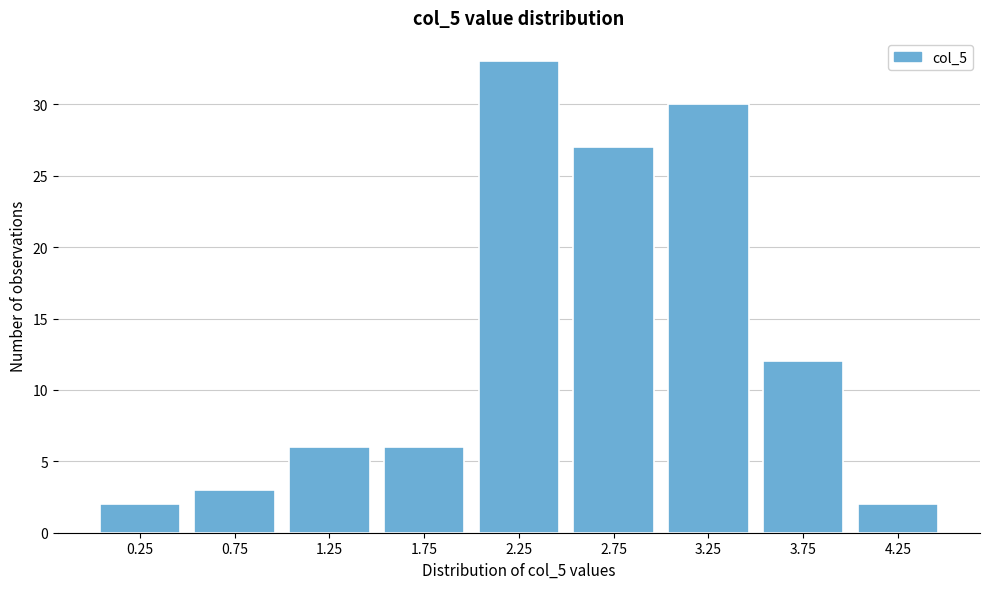

Reading left to right, transcribe all the data shown in this chart.

0.25=2	0.75=3	1.25=6	1.75=6	2.25=33	2.75=27	3.25=30	3.75=12	4.25=2